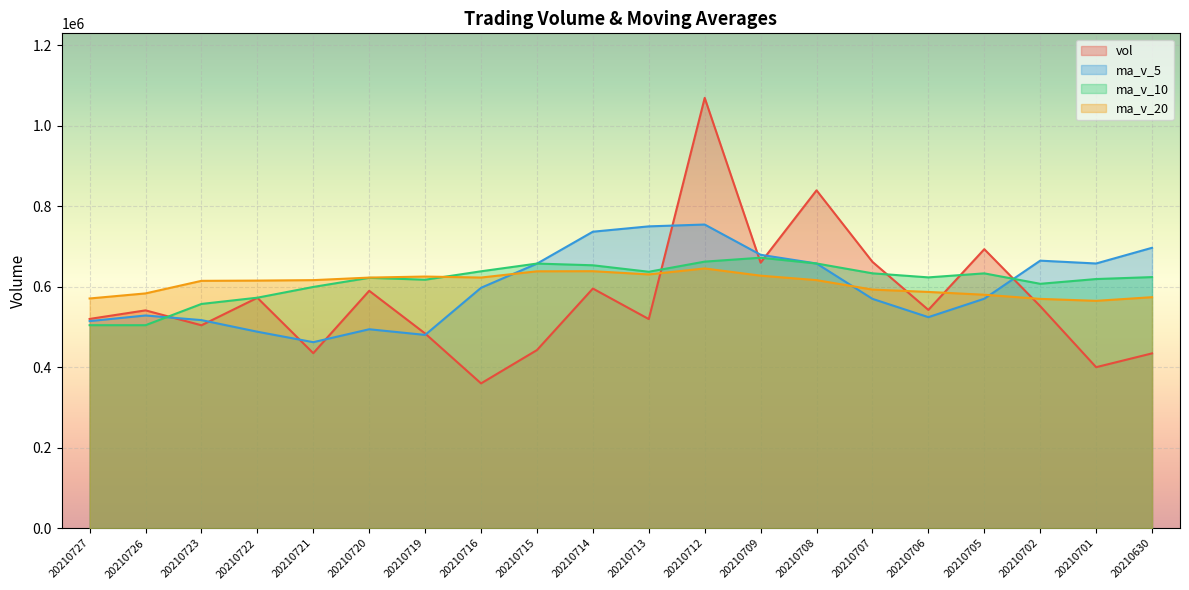

True or false: ma_v_5 has more than 2 interior local peaks.

True